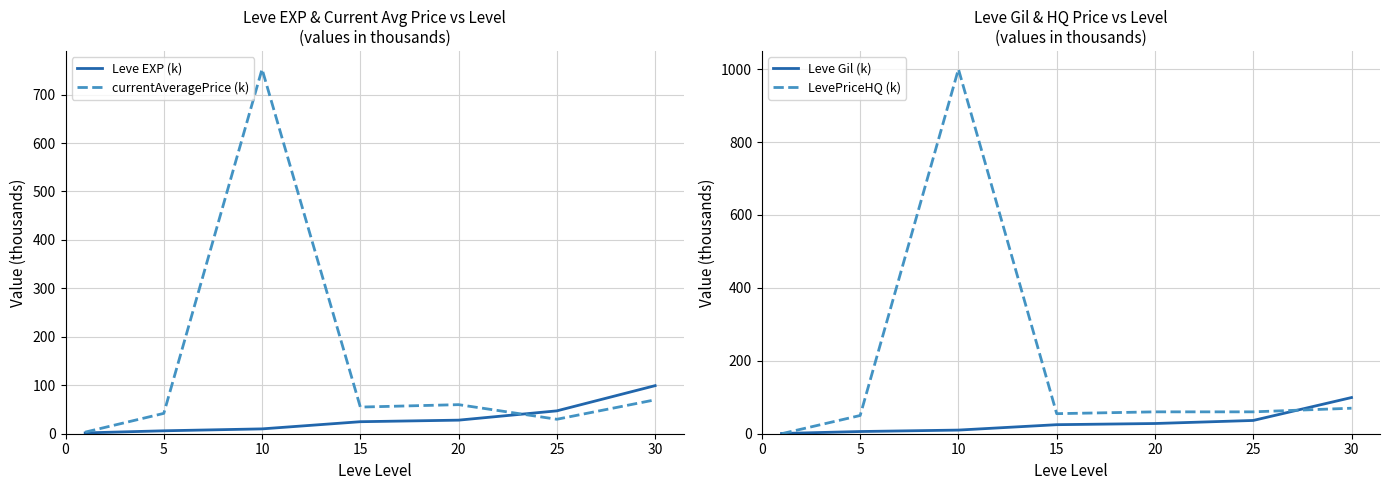

What is the maximum value for Leve EXP (k)?

99.2